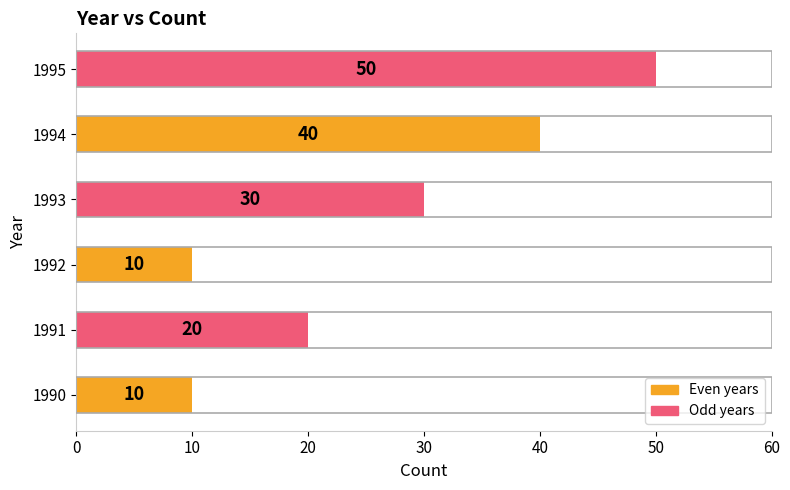

What is the difference between the values at 1993 and 1994?

10